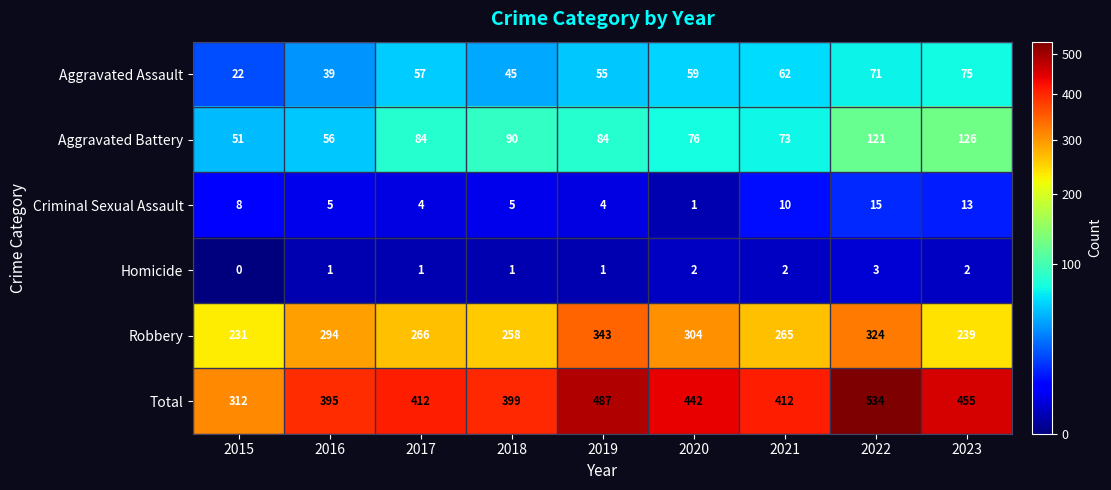

Which series has the largest total across all categories?

Total